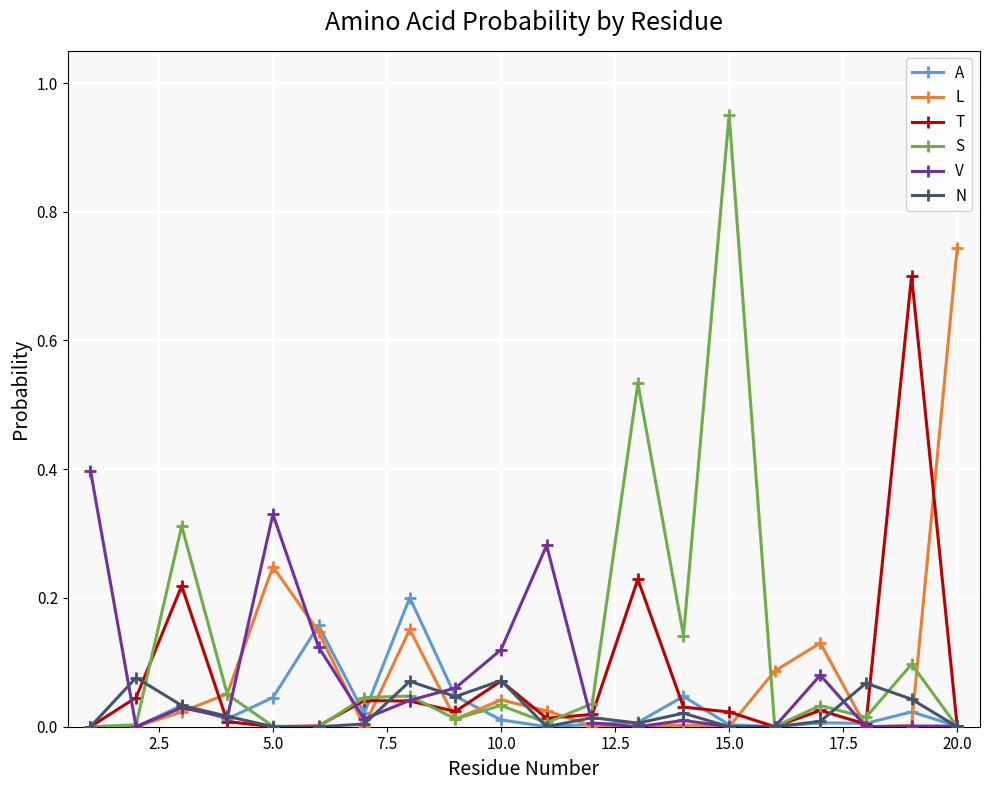

Count the number of data series in this chart.

6